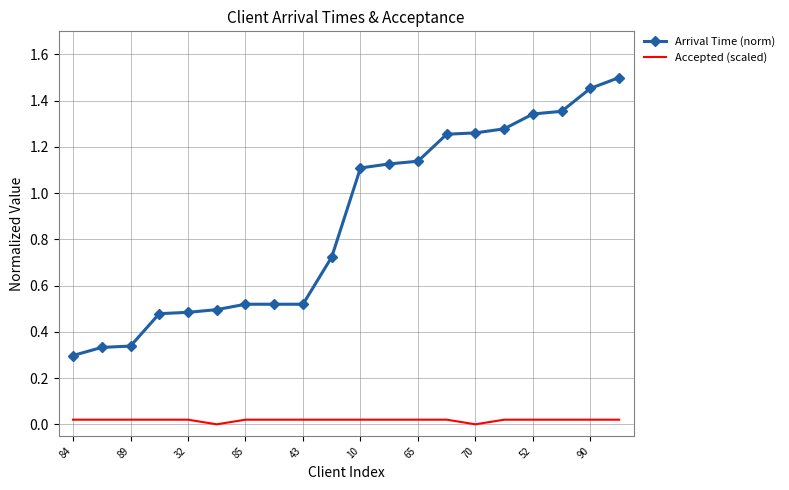

Which series has the largest range (max minus min)?

Arrival Time (norm)